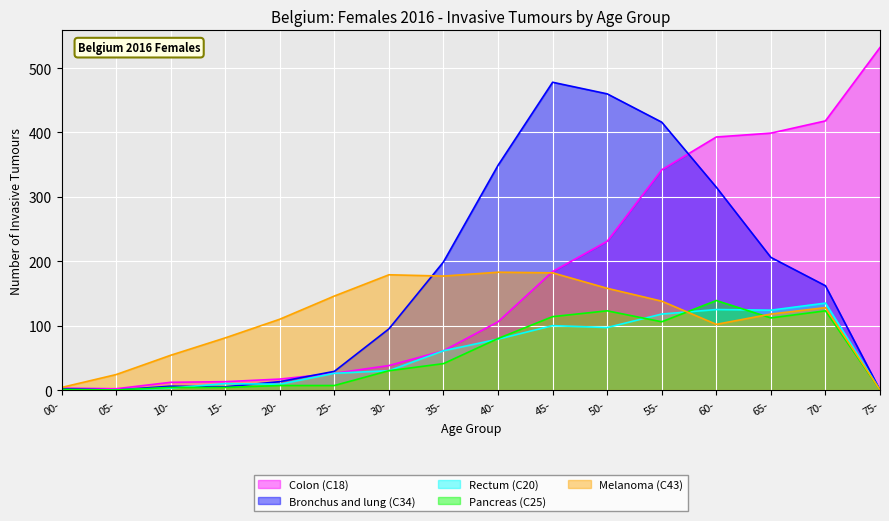

Between 10- and 50-, which series saw the biggest shift?

Bronchus and lung (C34)